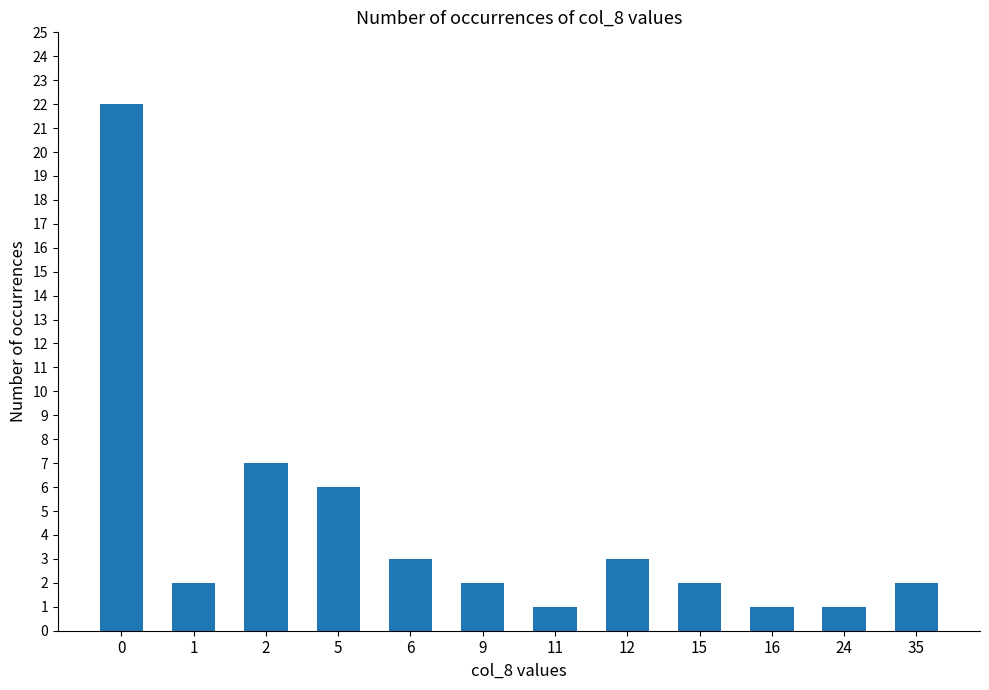

Is it true that the value at 12 is 3?

True